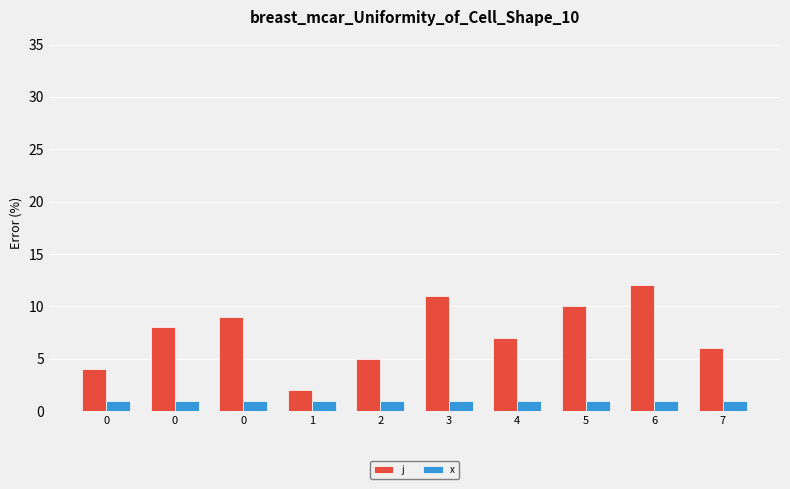

The j series shows 2 at 0. True or false?

False